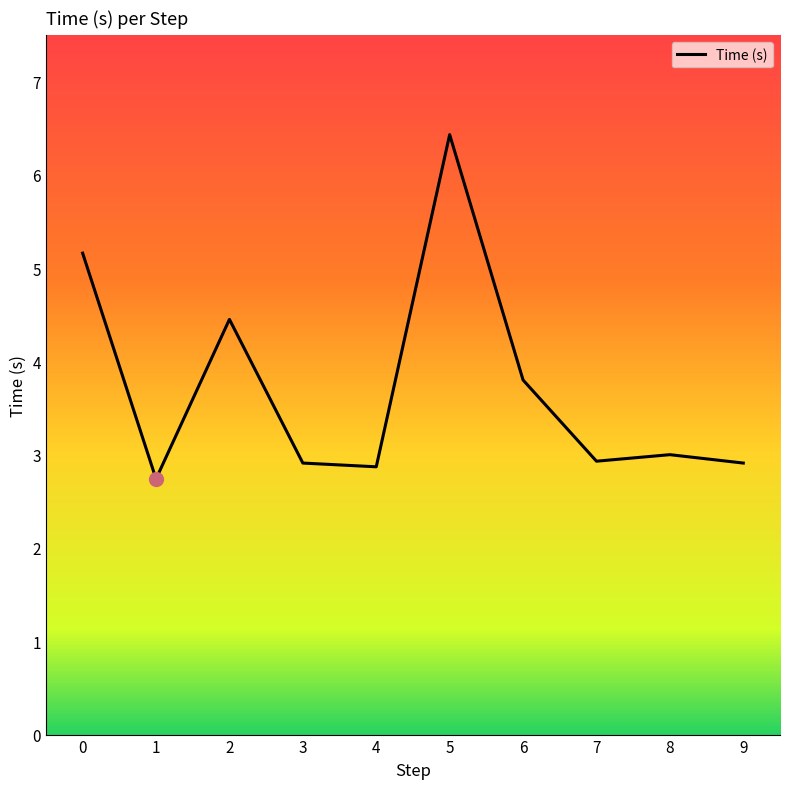

Which category has the highest value across all series?

5